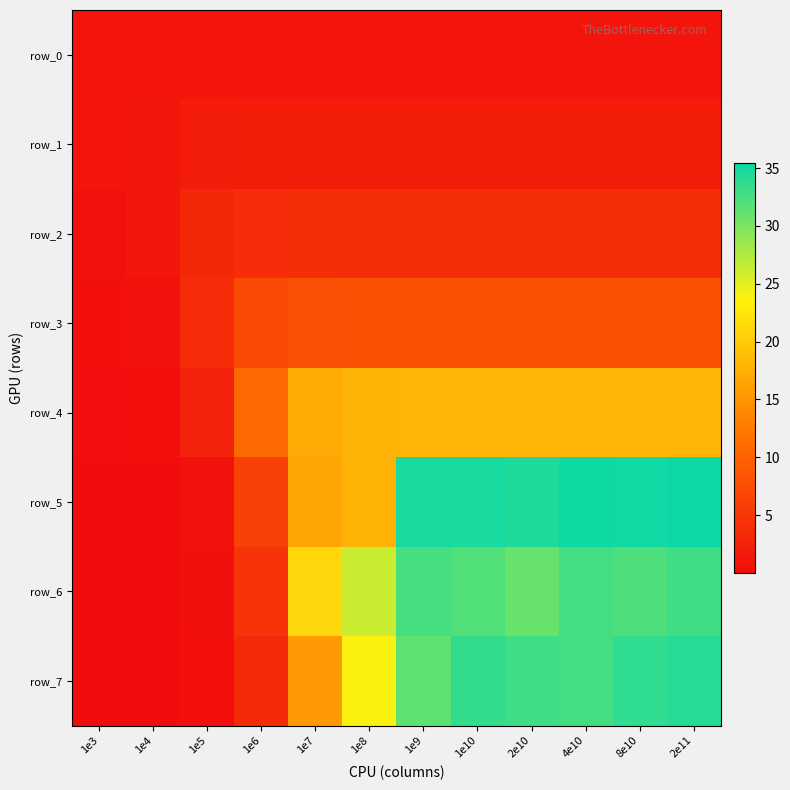

Is it true that row_3 equals 0.8 at 1e4?

True